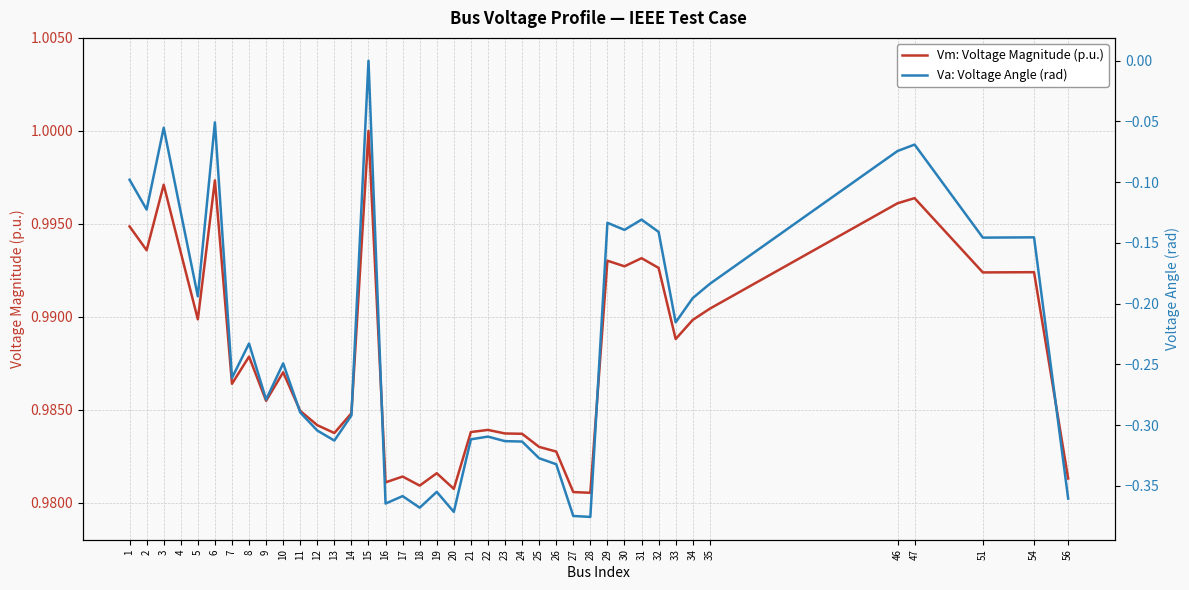

What is the difference between the highest and lowest values at 46?

1.1